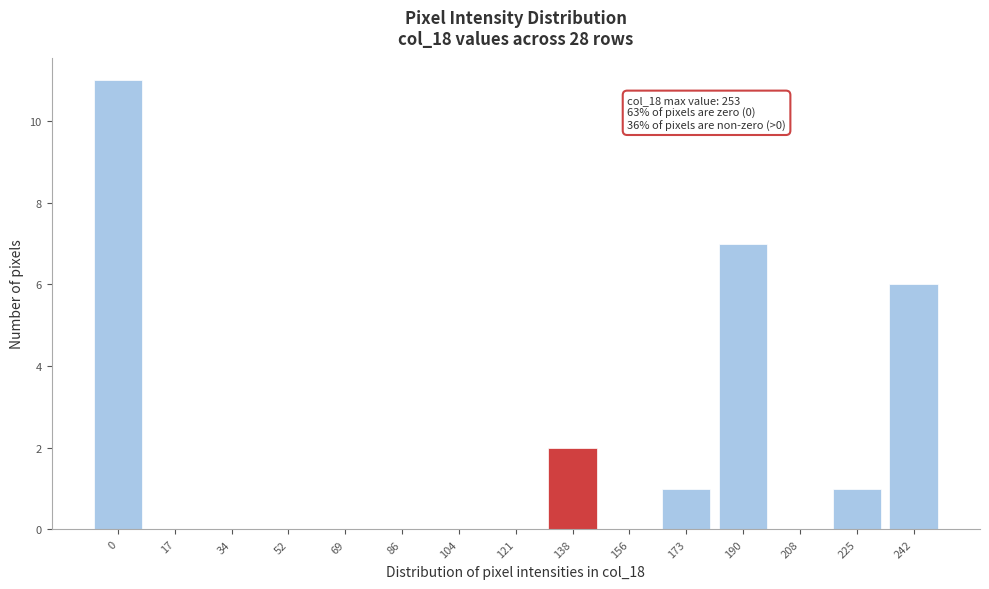

Reading right to left, list all the values displayed in this chart.

242=6	225=1	208=0	190=7	173=1	156=0	138=2	121=0	104=0	86=0	69=0	52=0	34=0	17=0	0=11